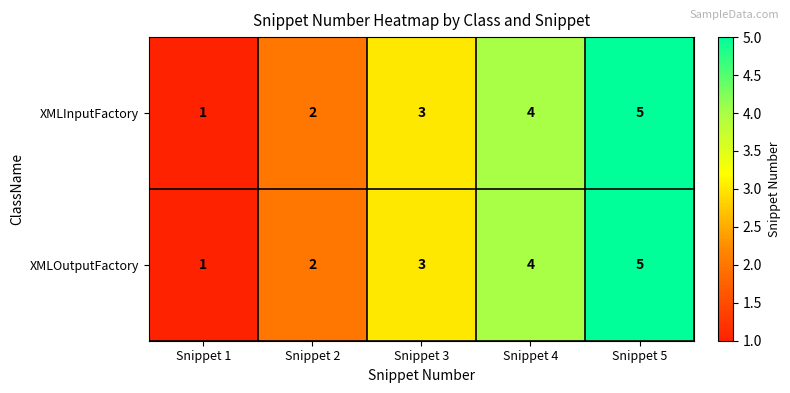

What is the total value across all series at Snippet 3?

6